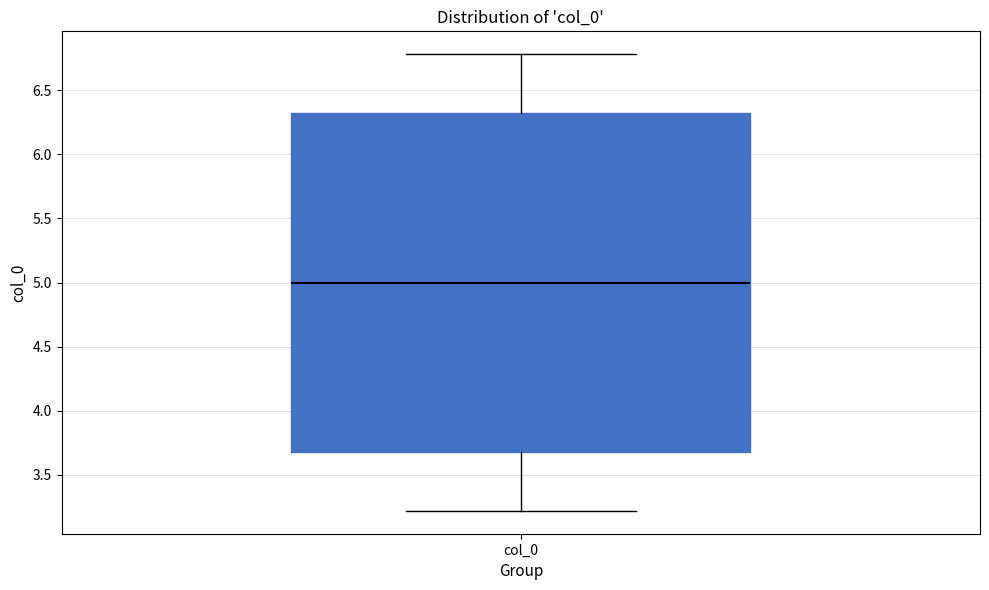

Read this box plot against the y-axis: the position of the median line, the range covered by the box, and the ends of both whiskers. The values are not printed on the chart, so give them approximately, as read against the axis.

median 5.0, box 3.7 to 6.3, whiskers 3.2 to 6.8